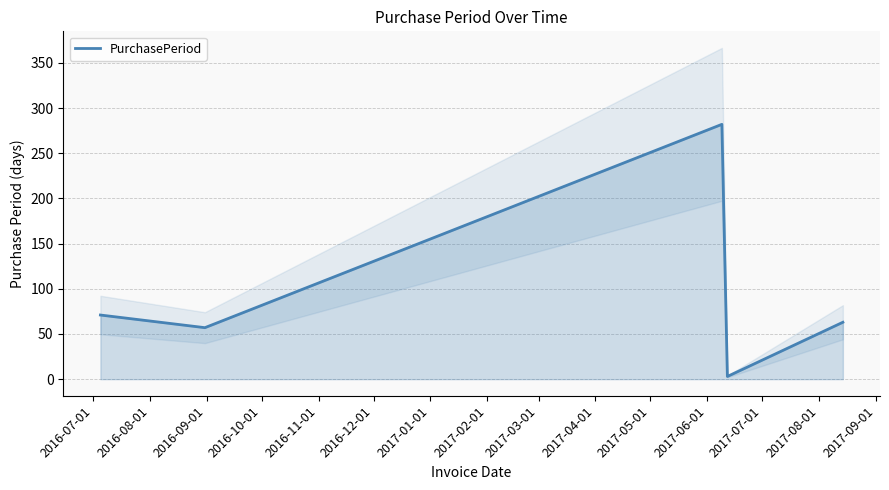

What is the value of the 1st point from the left?

71